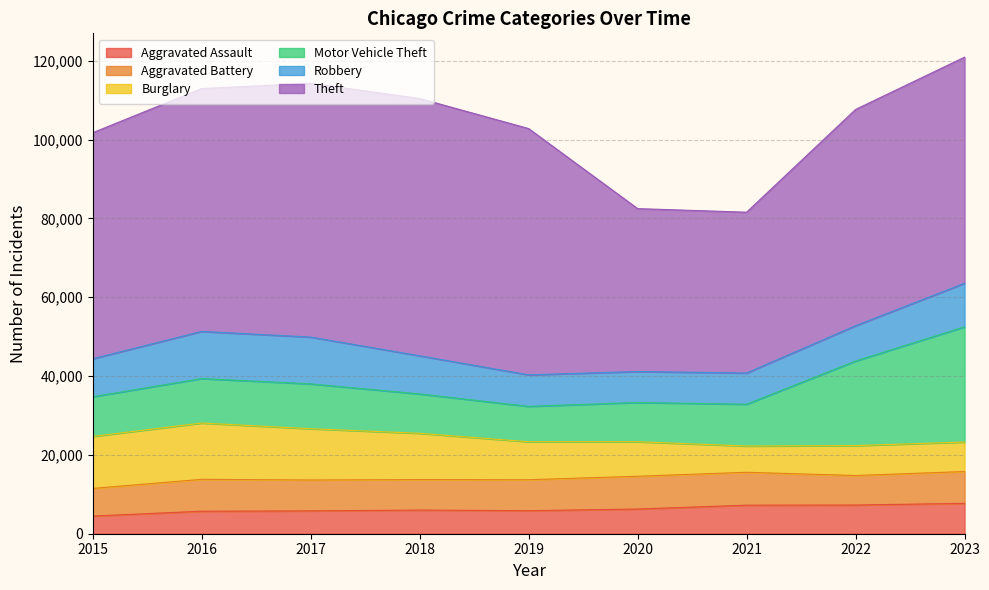

Rank the series by their maximum value, from highest to lowest.

Theft, Motor Vehicle Theft, Burglary, Robbery, Aggravated Battery, Aggravated Assault